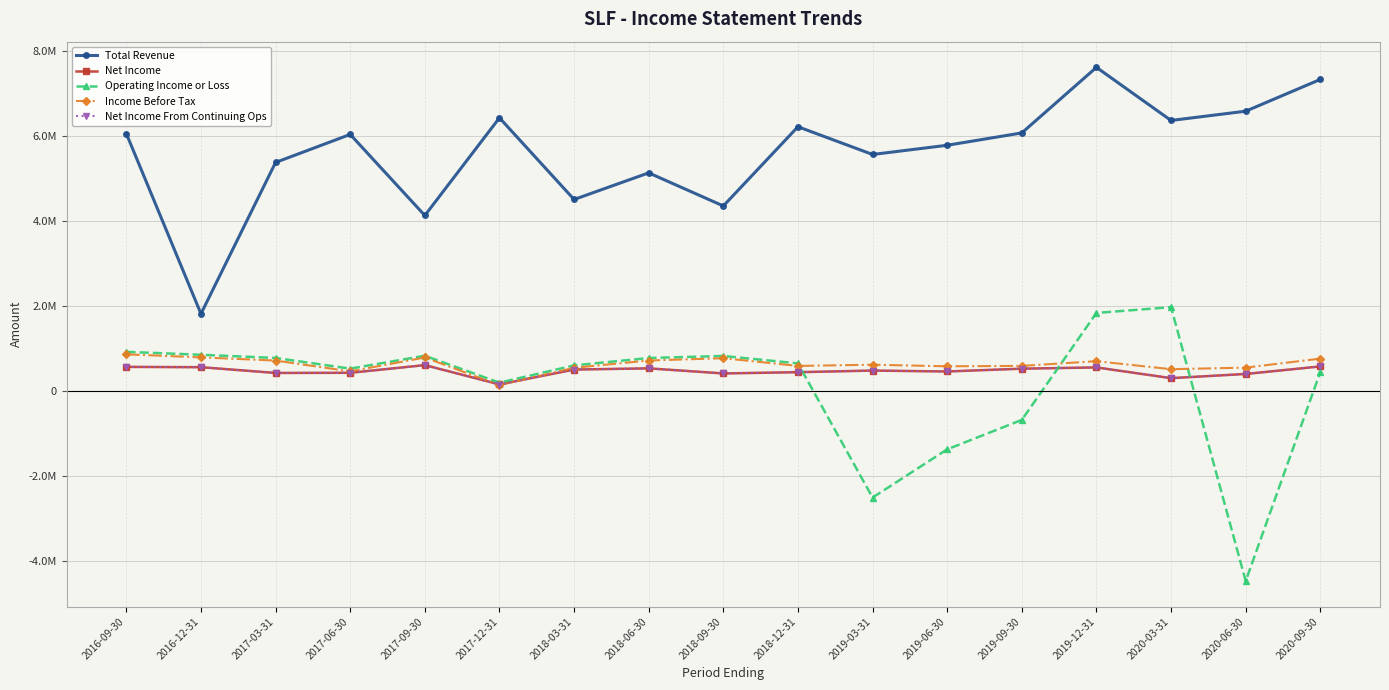

What is the label of the 2nd point from the right?

2020-06-30